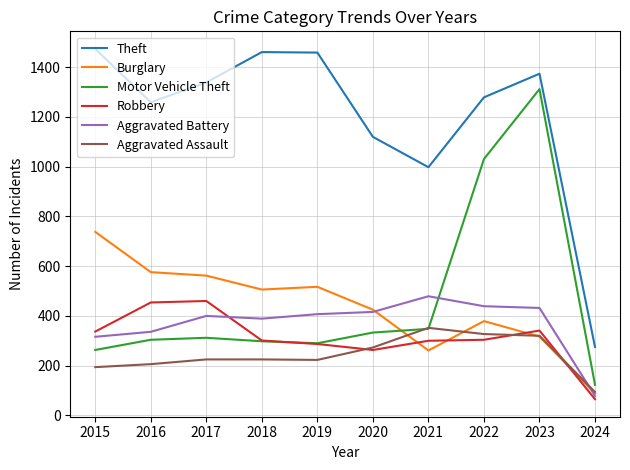

Rank the series at 2022 from lowest to highest value.

Robbery, Aggravated Assault, Burglary, Aggravated Battery, Motor Vehicle Theft, Theft